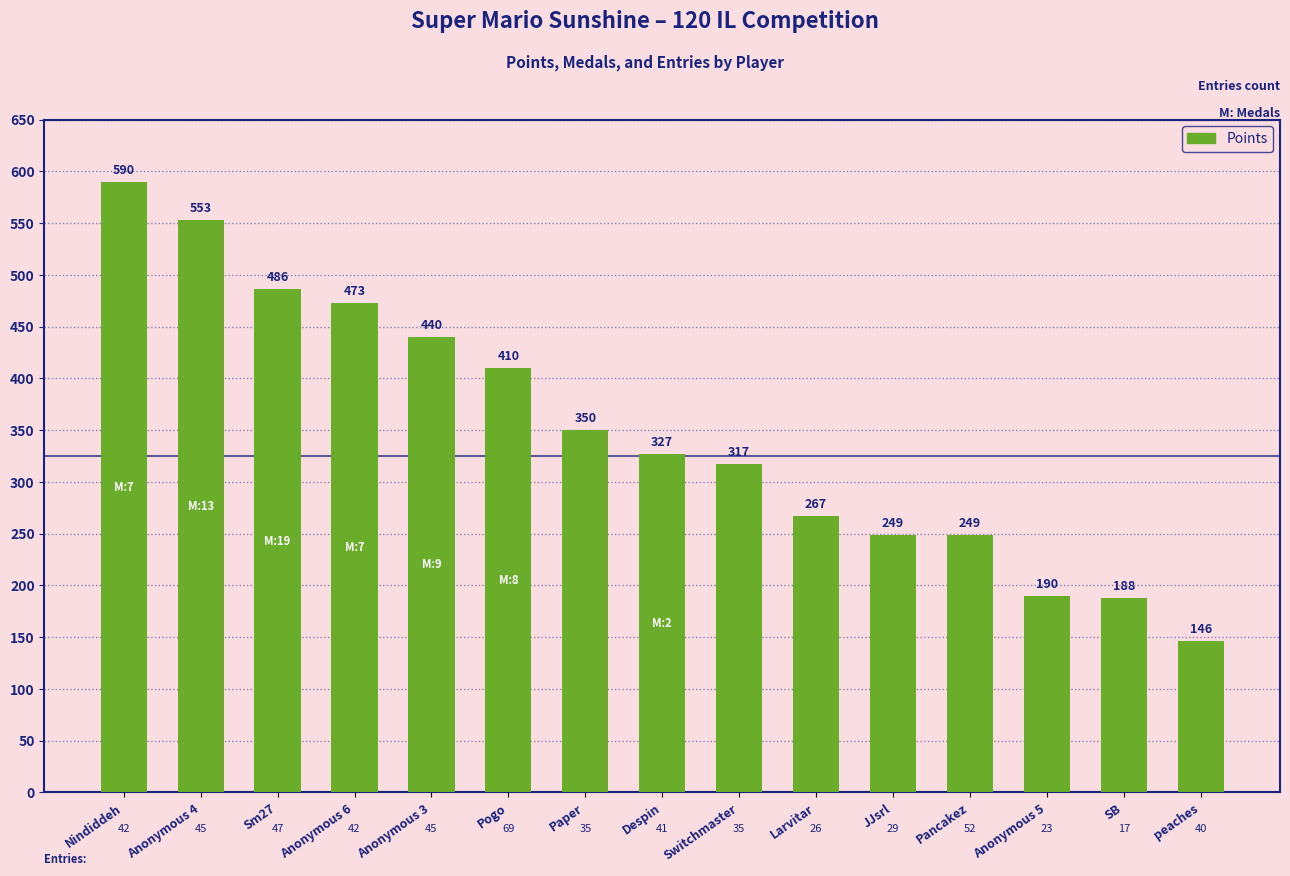

At which label is the value closest to 368?

Paper